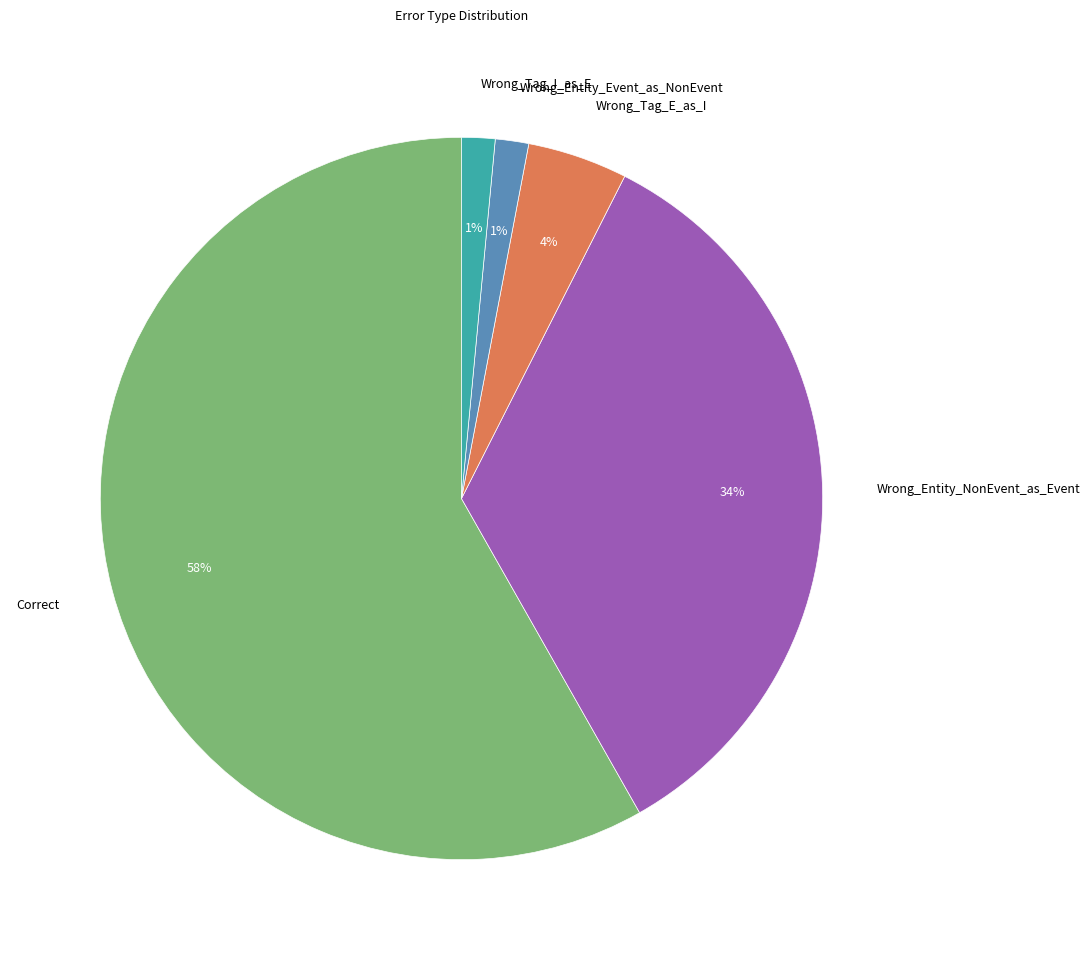

To the nearest percent, what is the average slice percentage?

20%